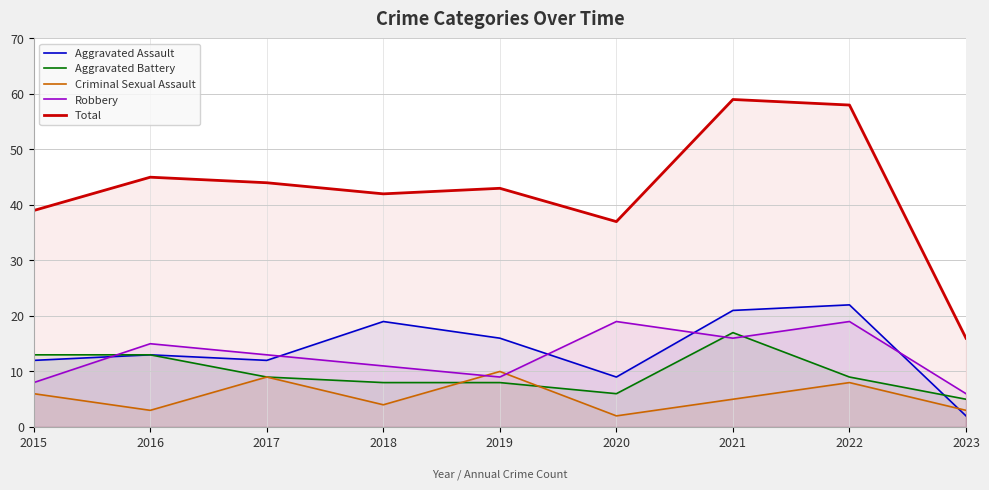

What are all the series names shown in the legend?

Aggravated Assault, Aggravated Battery, Criminal Sexual Assault, Robbery, Total